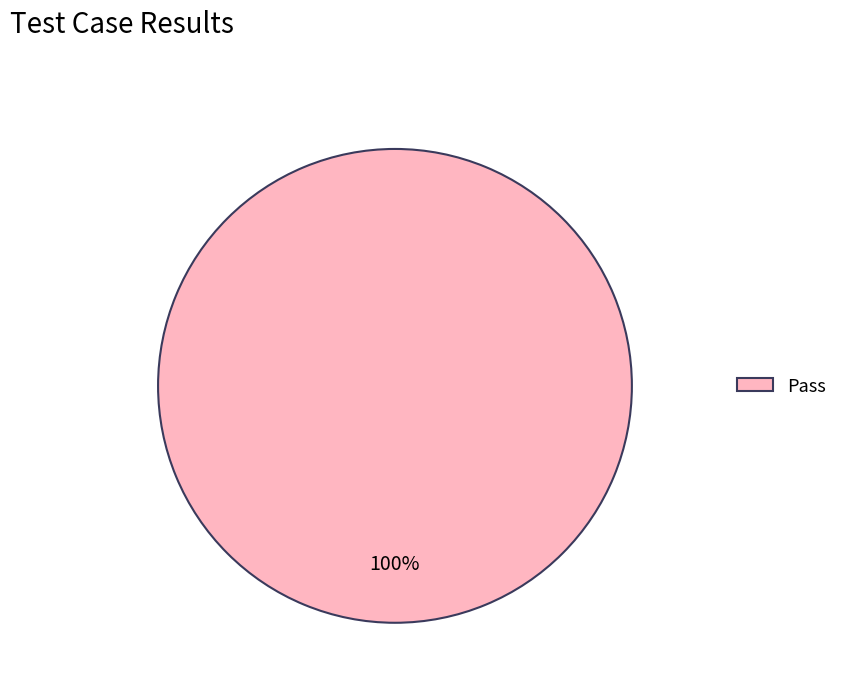

Rank the categories by value from highest to lowest.

Pass